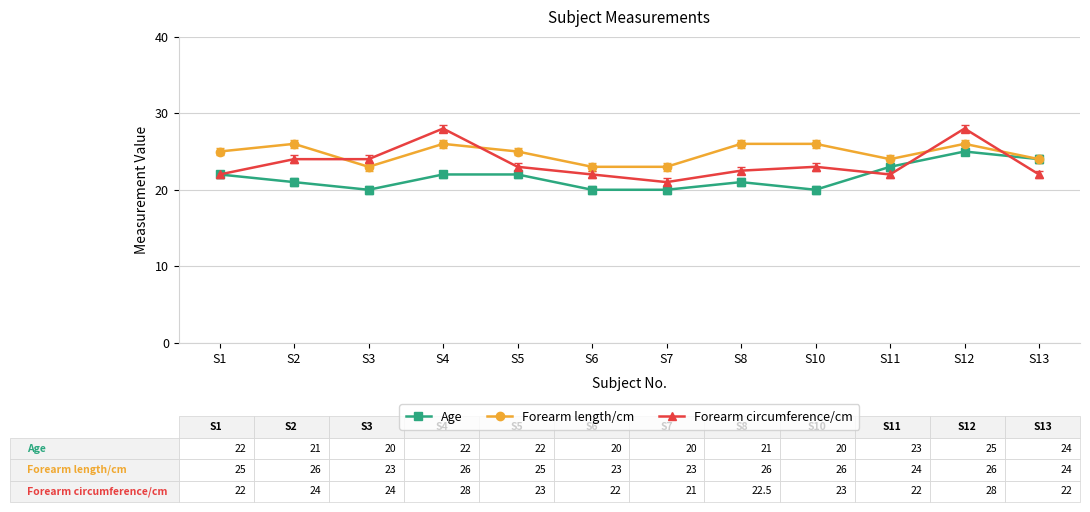

Which series has the largest range (max minus min)?

Forearm circumference/cm